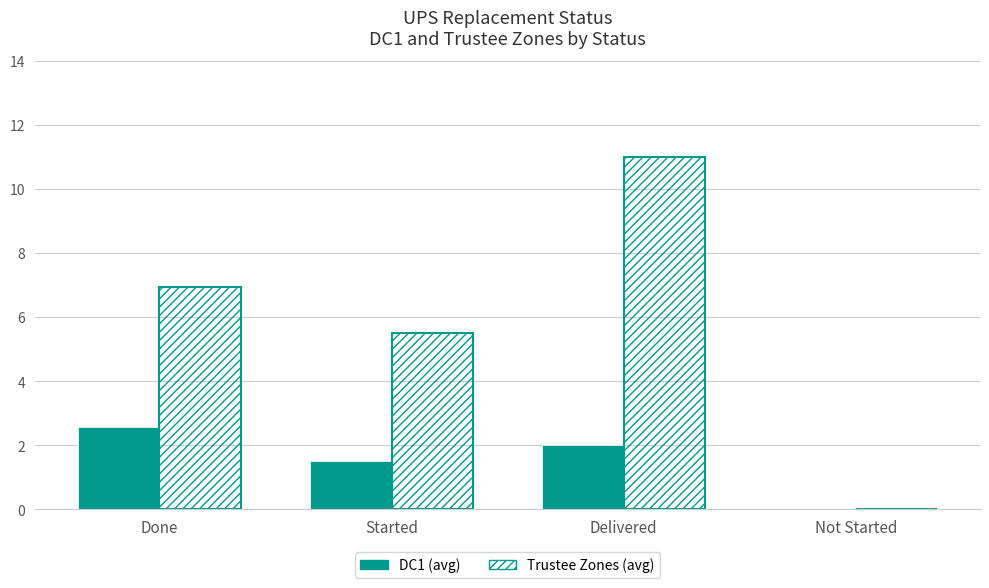

Count the number of data series in this chart.

2